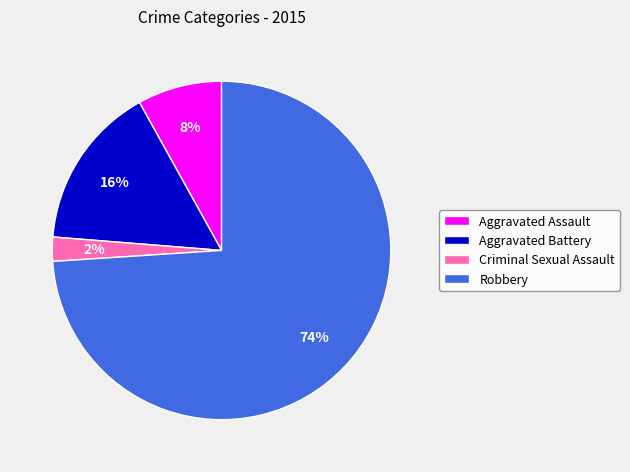

What is the smallest slice in the pie chart?

Criminal Sexual Assault